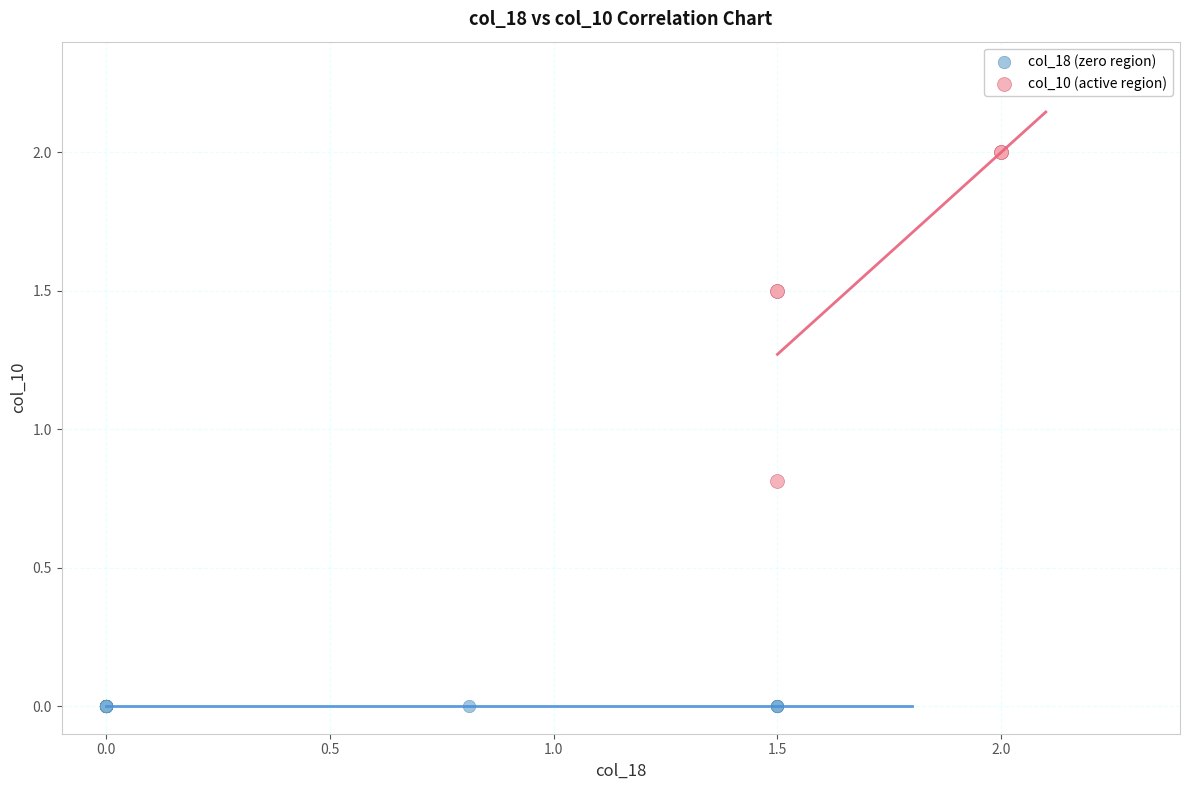

Which series reaches the minimum Y coordinate?

col_18 (zero region)